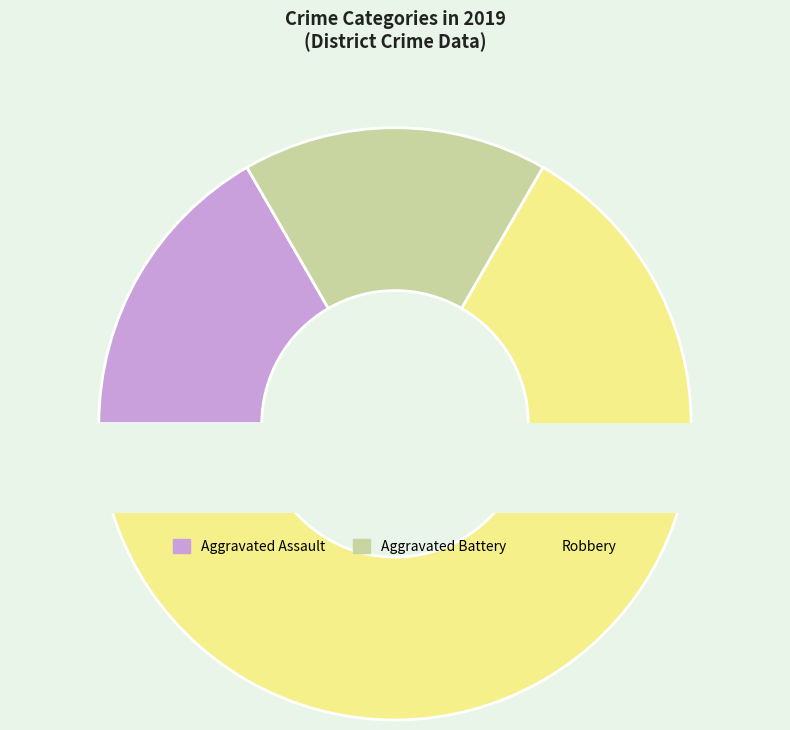

Is there a majority slice in this chart?

Yes